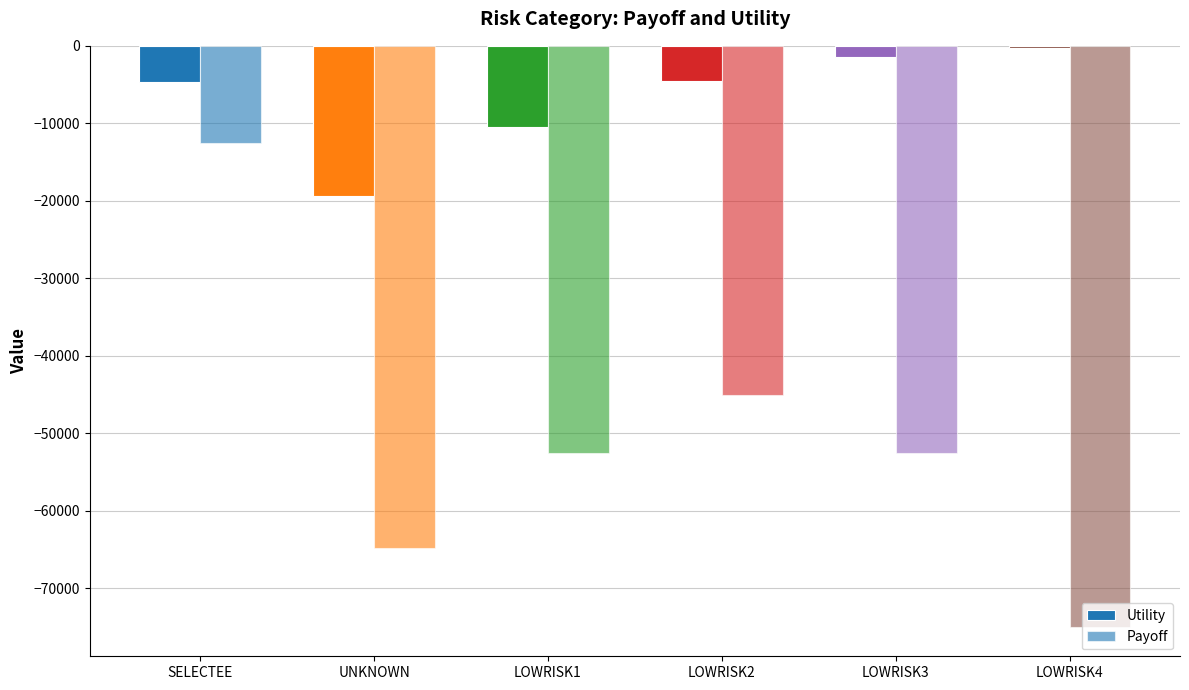

How many bars are there in each group?

2